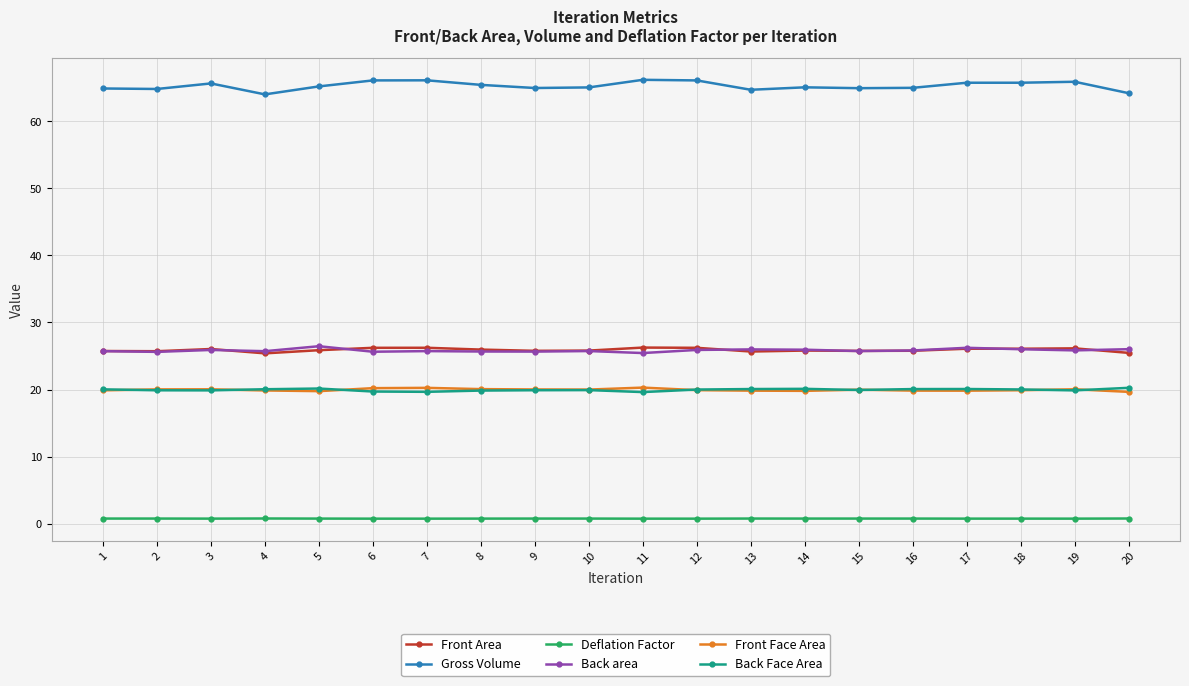

True or false: Deflation Factor and Gross Volume intersect in this chart.

False